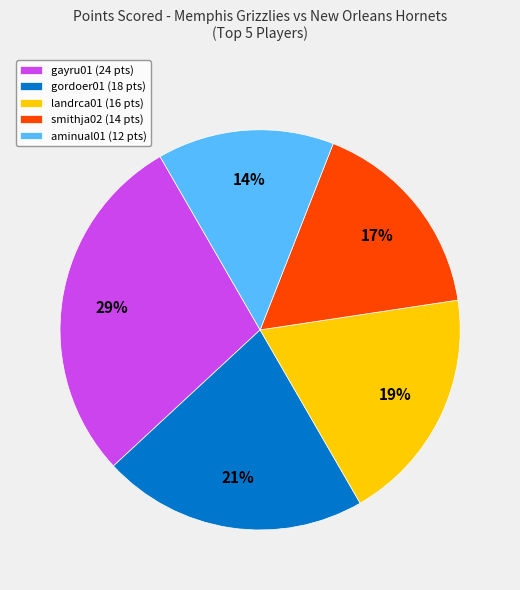

Is there a majority slice in this chart?

No